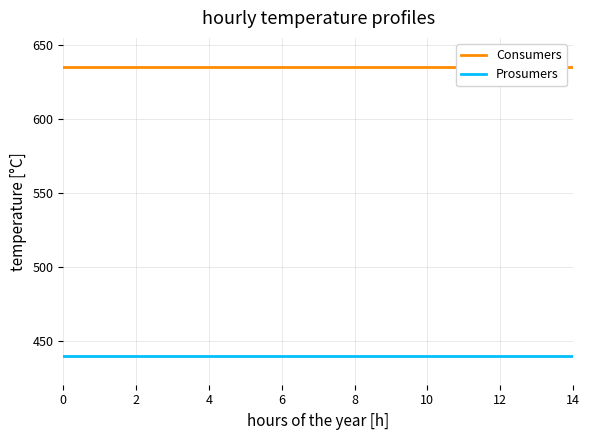

What is the maximum value shown in the chart?

635